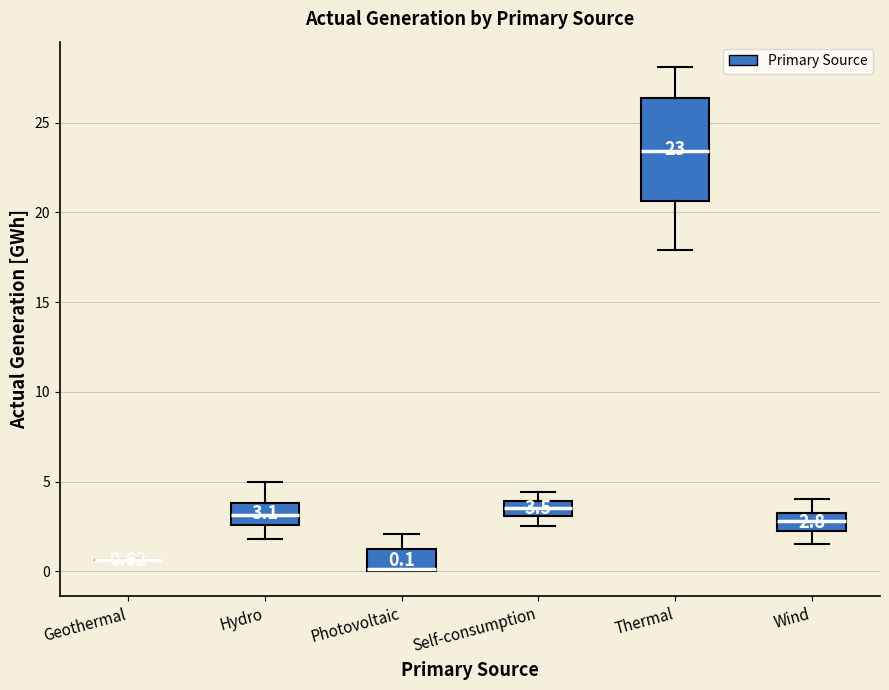

Comparing the boxes themselves (not the whiskers), which one is the tallest?

Thermal